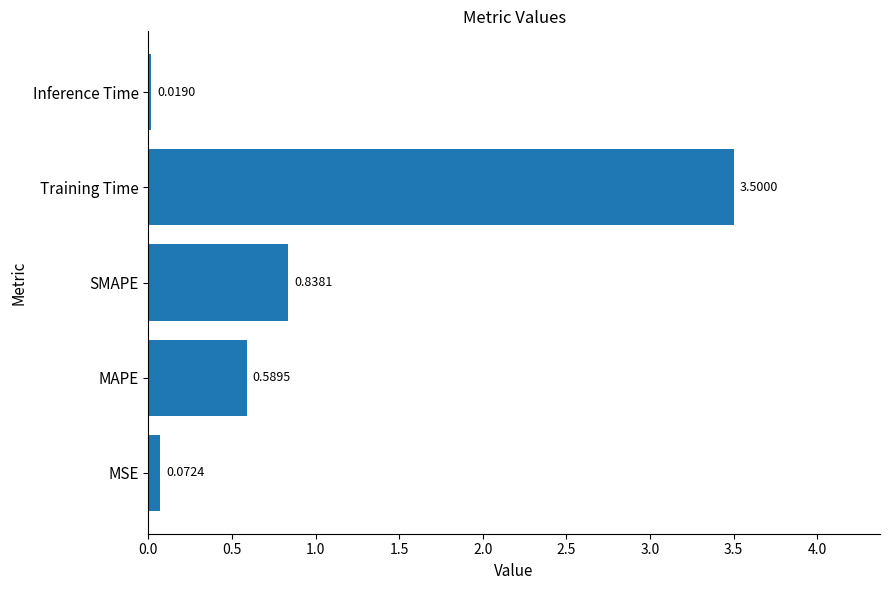

List the labels in order of value, largest first.

Training Time, SMAPE, MAPE, MSE, Inference Time